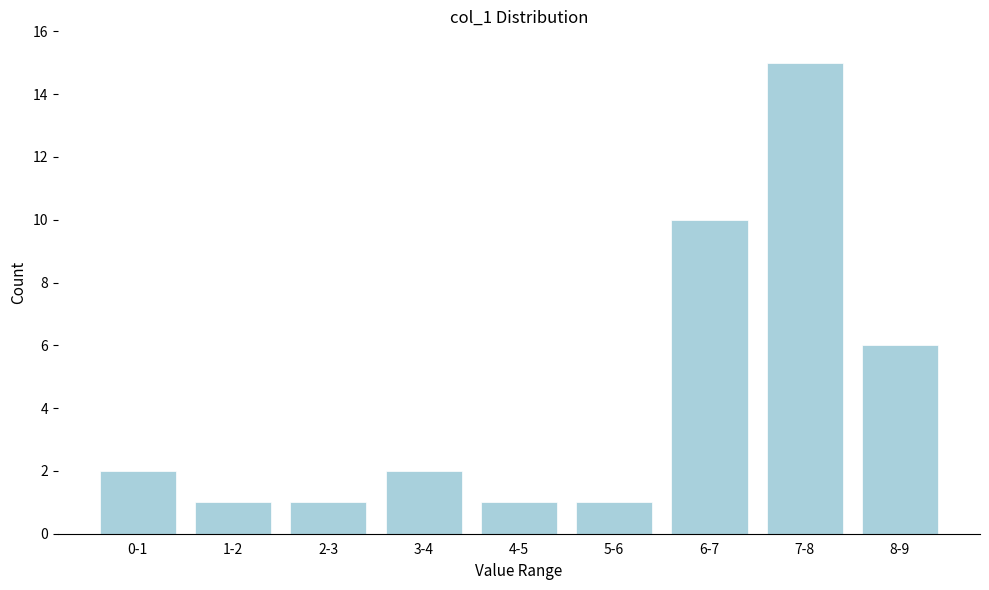

Reading right to left, what are all the values shown in this chart?

6	15	10	1	1	2	1	1	2